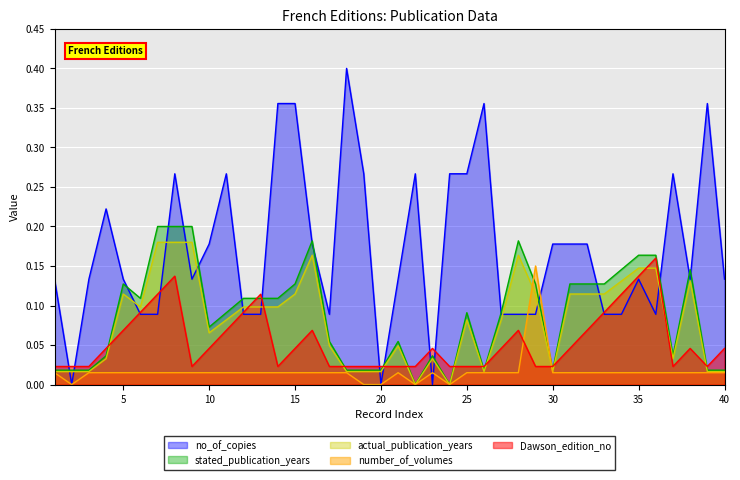

The Dawson_edition_no series shows 0.1 at 40. True or false?

False